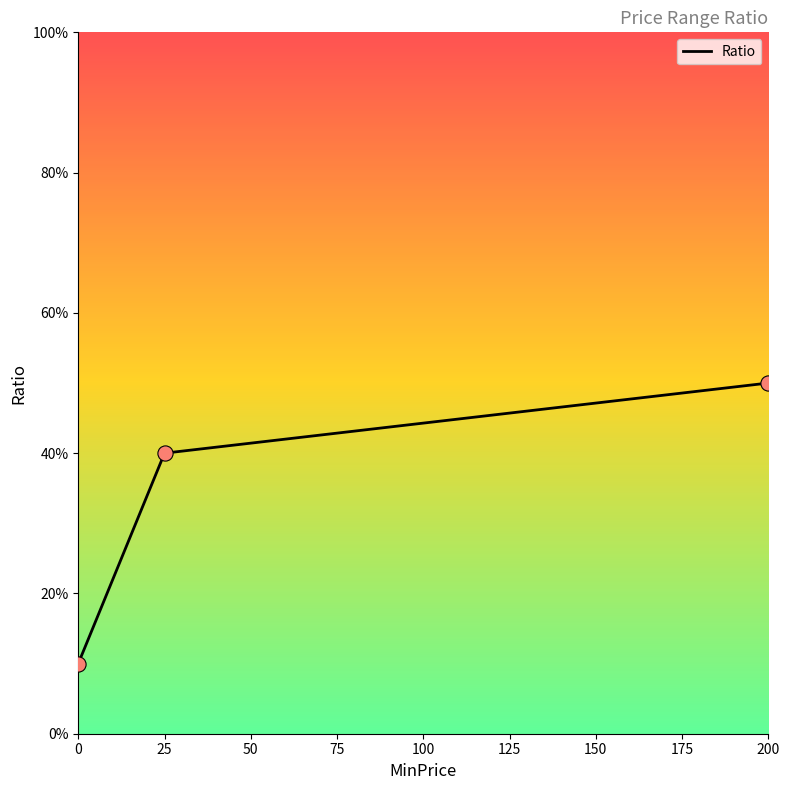

Between 25 and 200, which is larger?

200